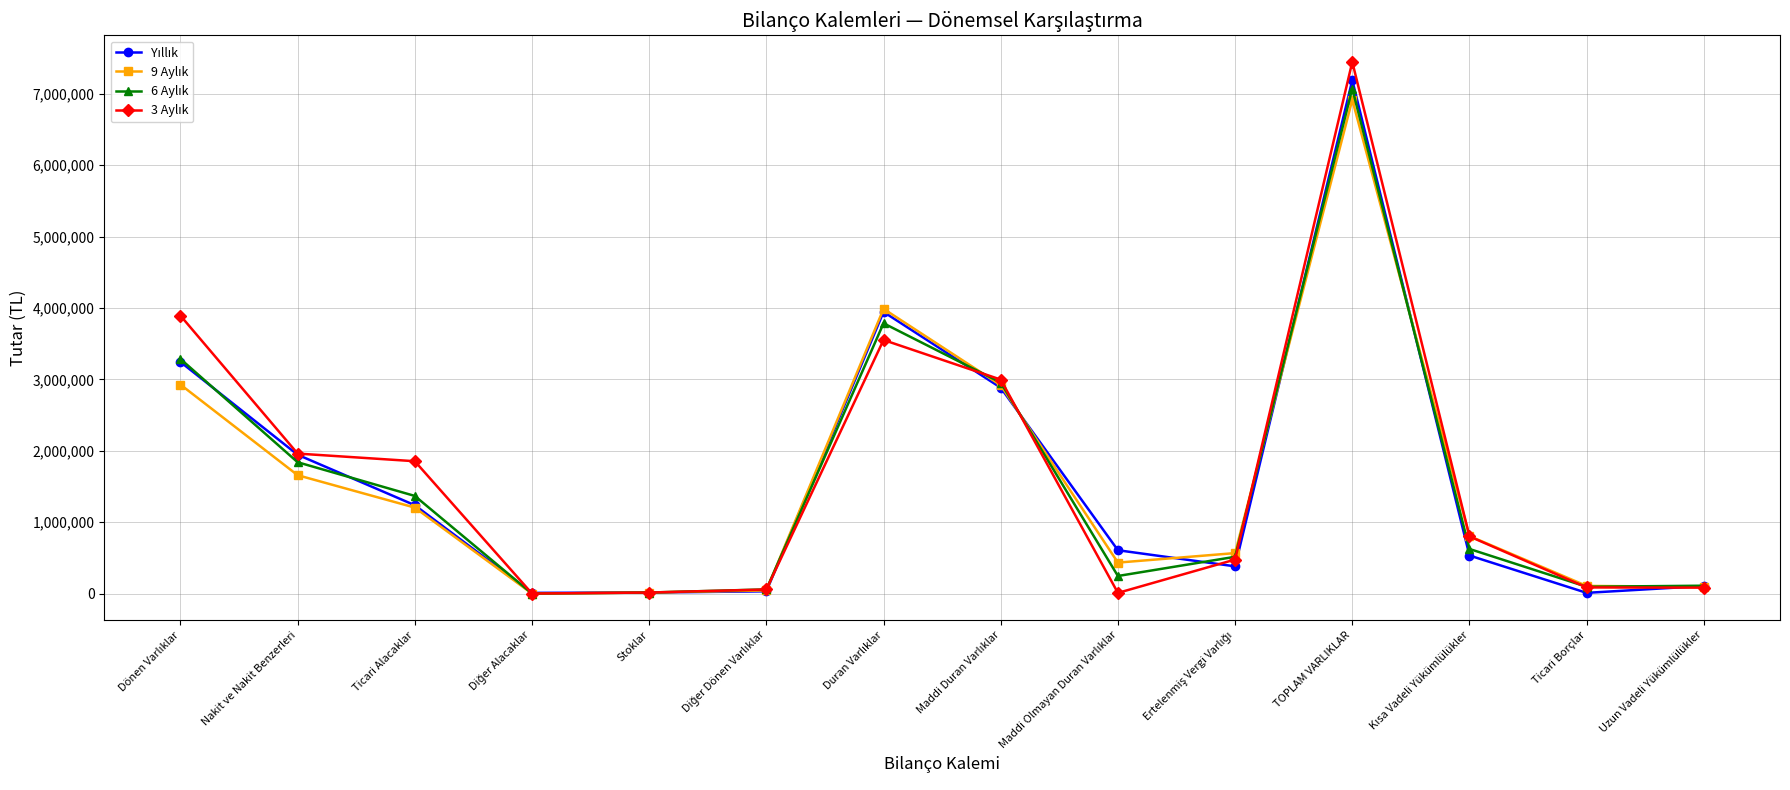

At which category does the chart reach its peak across all series?

TOPLAM VARLIKLAR